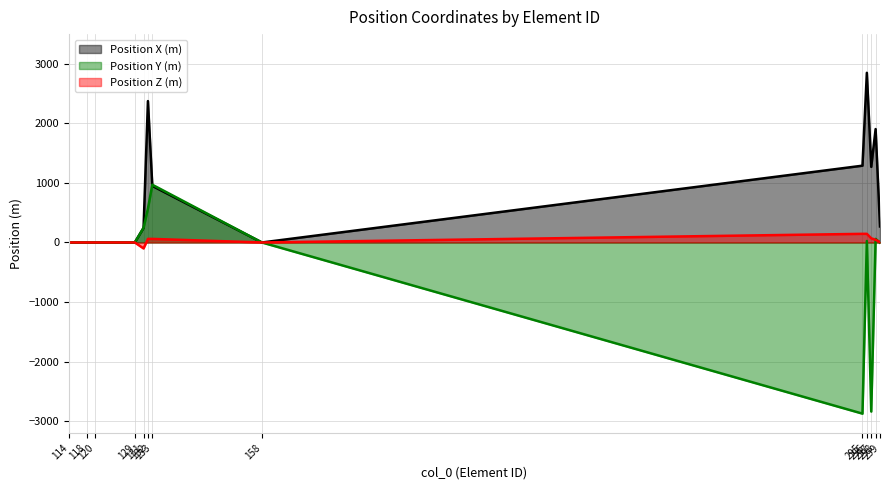

What is the maximum value shown in the chart?

2850